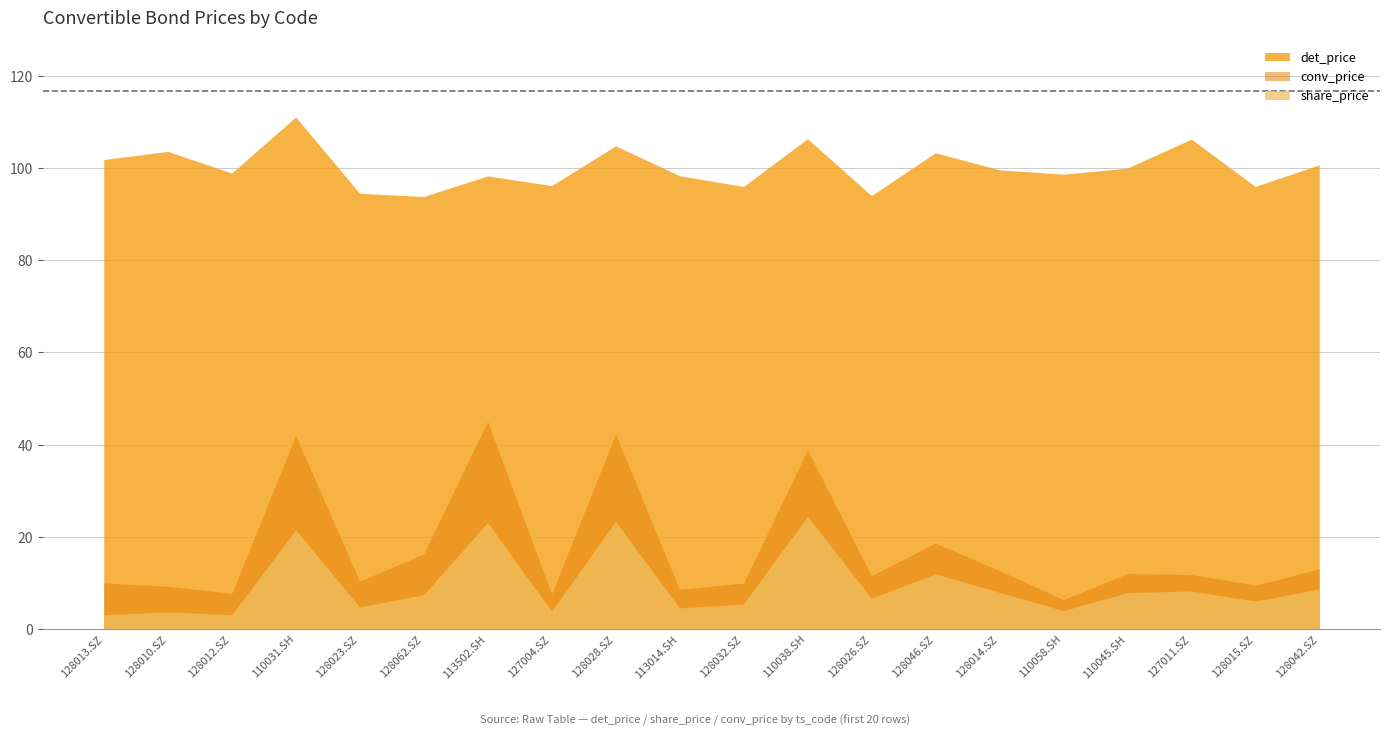

True or false: conv_price and det_price cross at least once.

False